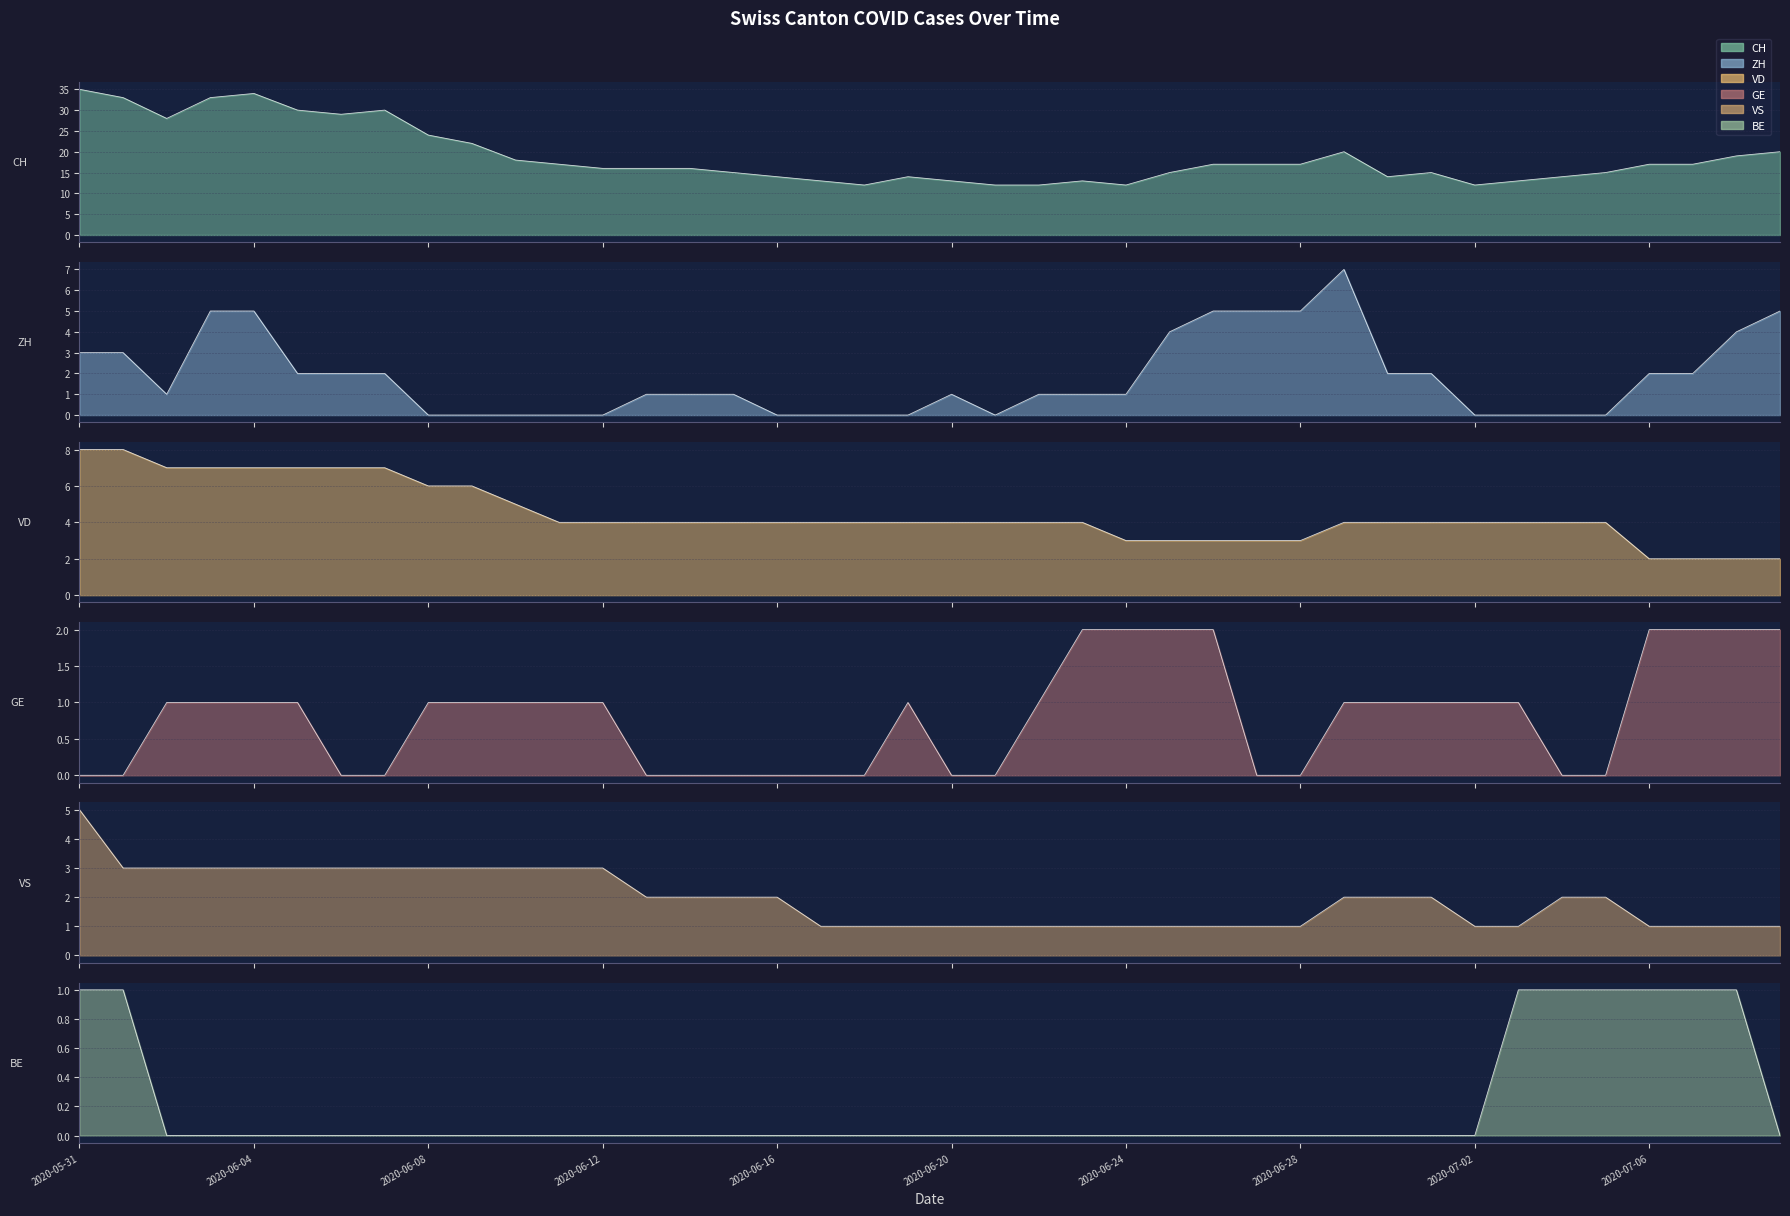

Is the value of BE at 2020-06-13 greater than the value of VS at 2020-05-31?

No